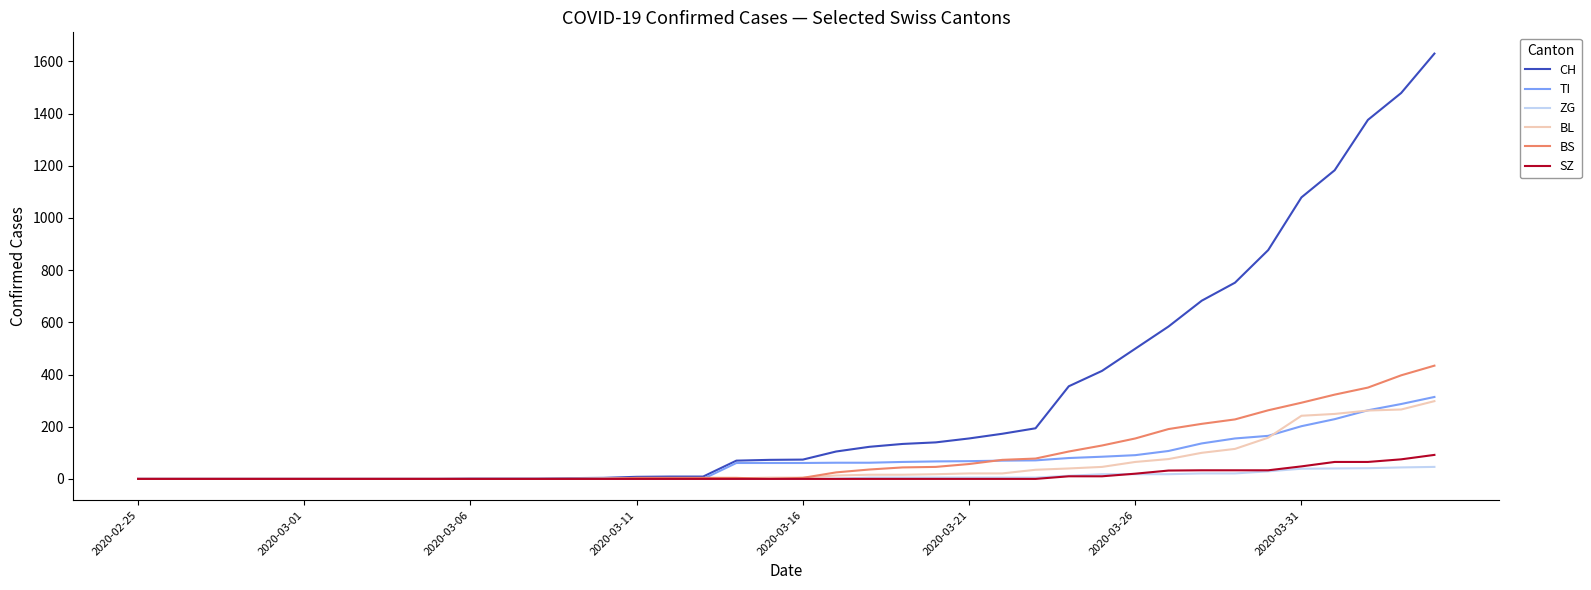

Which series has the largest range (max minus min)?

CH